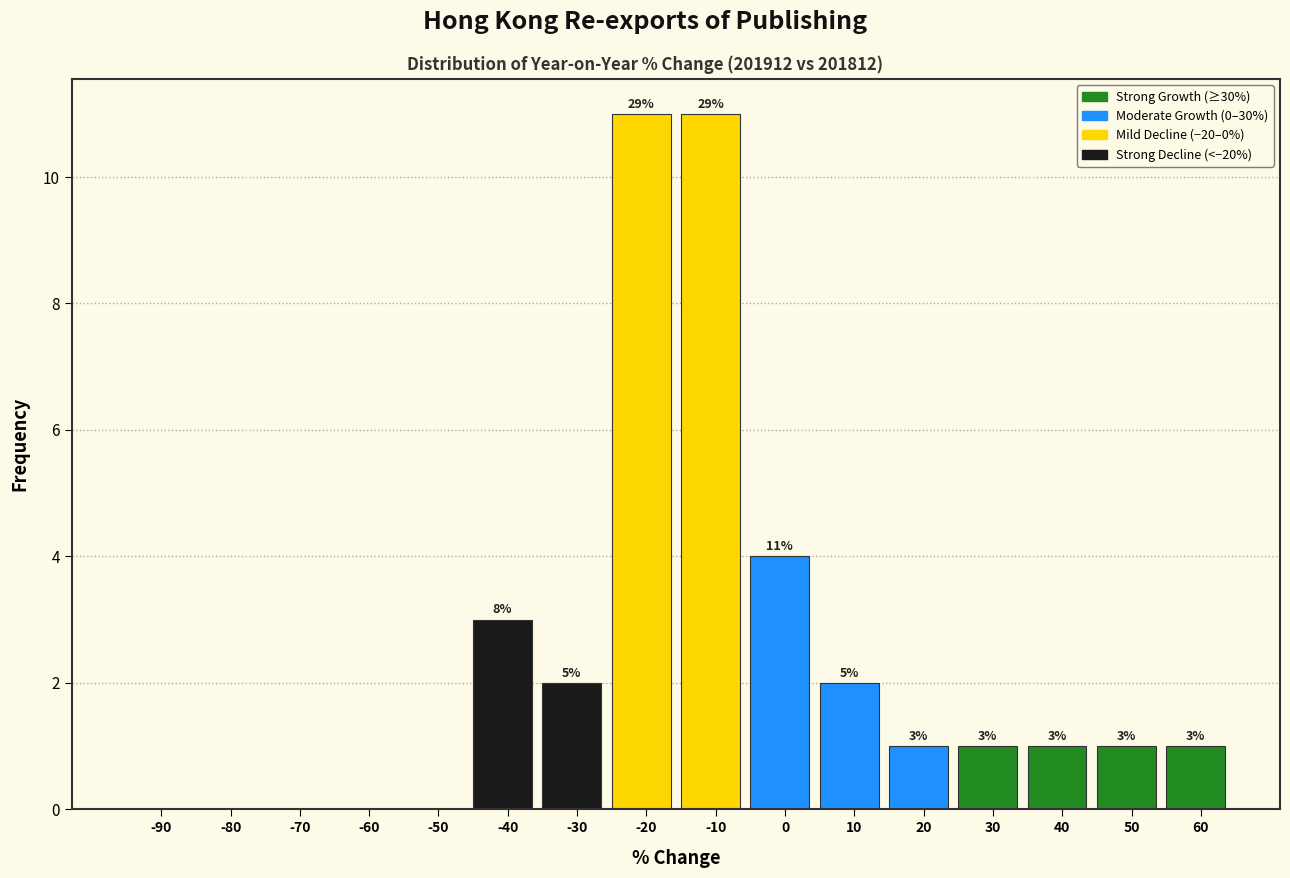

Reading right to left, list all the values displayed in this chart.

60=1	50=1	40=1	30=1	20=1	10=2	0=4	-10=11	-20=11	-30=2	-40=3	-50=0	-60=0	-70=0	-80=0	-90=0